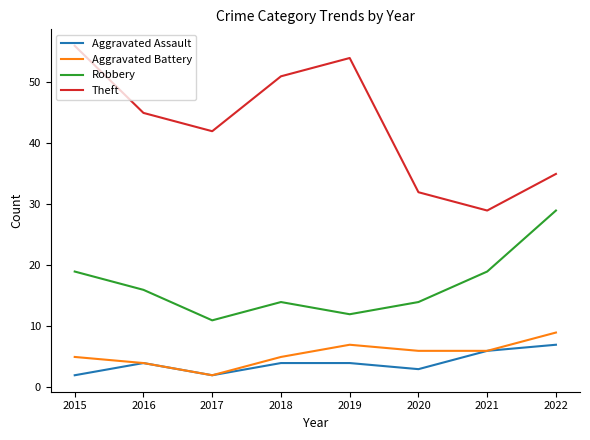

Rank the series at 2019 from highest to lowest value.

Theft, Robbery, Aggravated Battery, Aggravated Assault